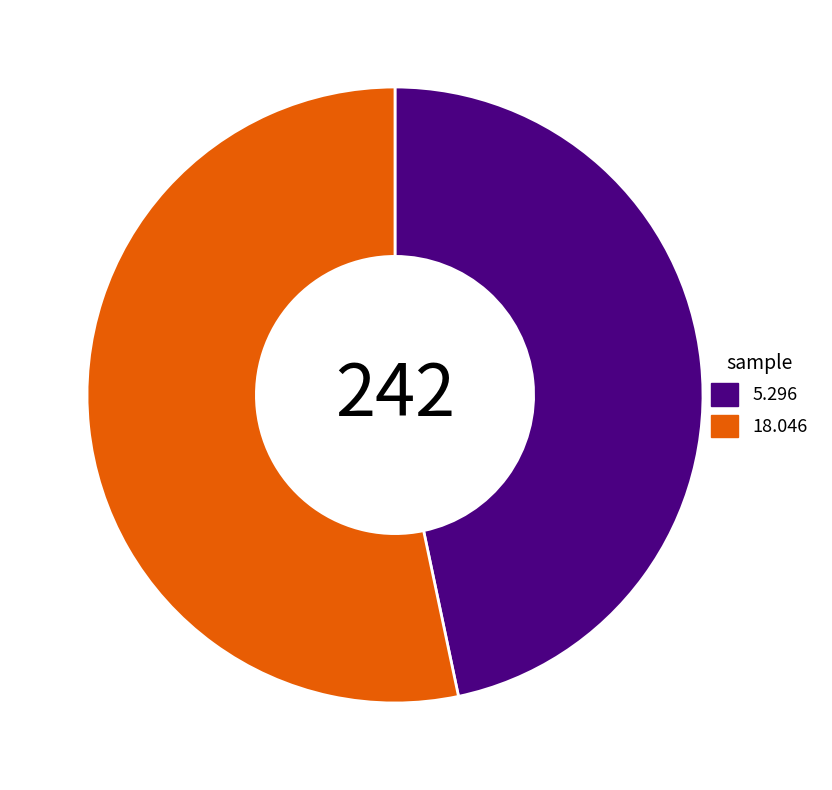

Rank the categories by value from lowest to highest.

5.296, 18.046